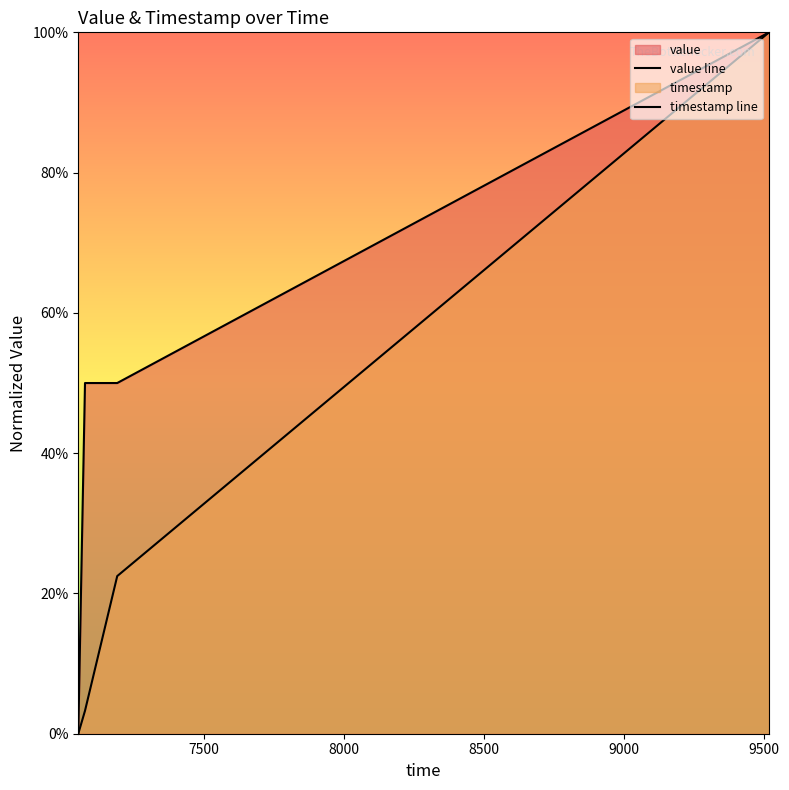

Is the value of timestamp line at 8000 greater than the value of value line at 8000?

No